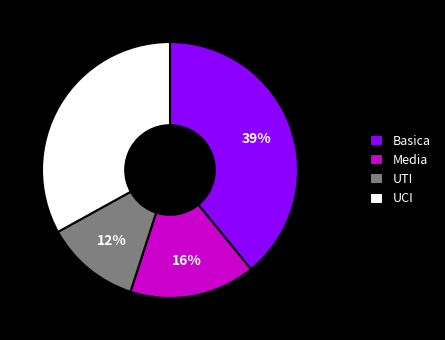

To the nearest percent, what is the average slice percentage?

25%